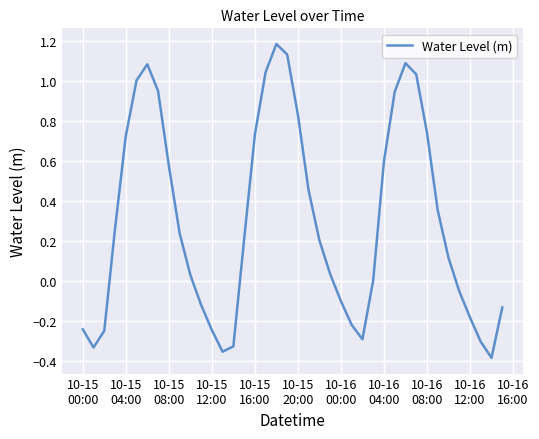

What is the difference between the maximum and minimum values?

1.6